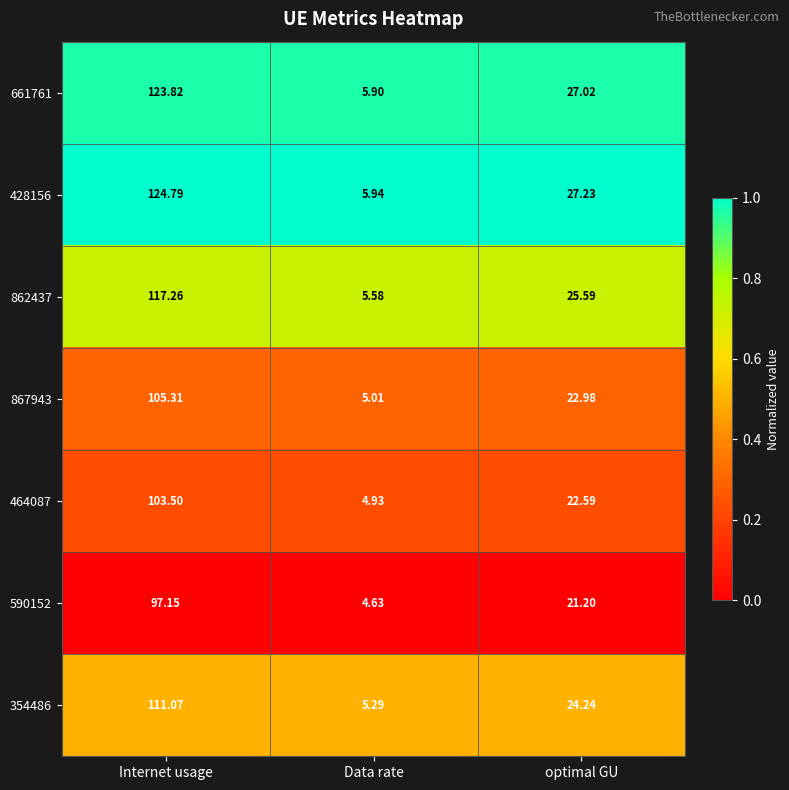

At which label does 661761 first exceed 27?

Internet usage